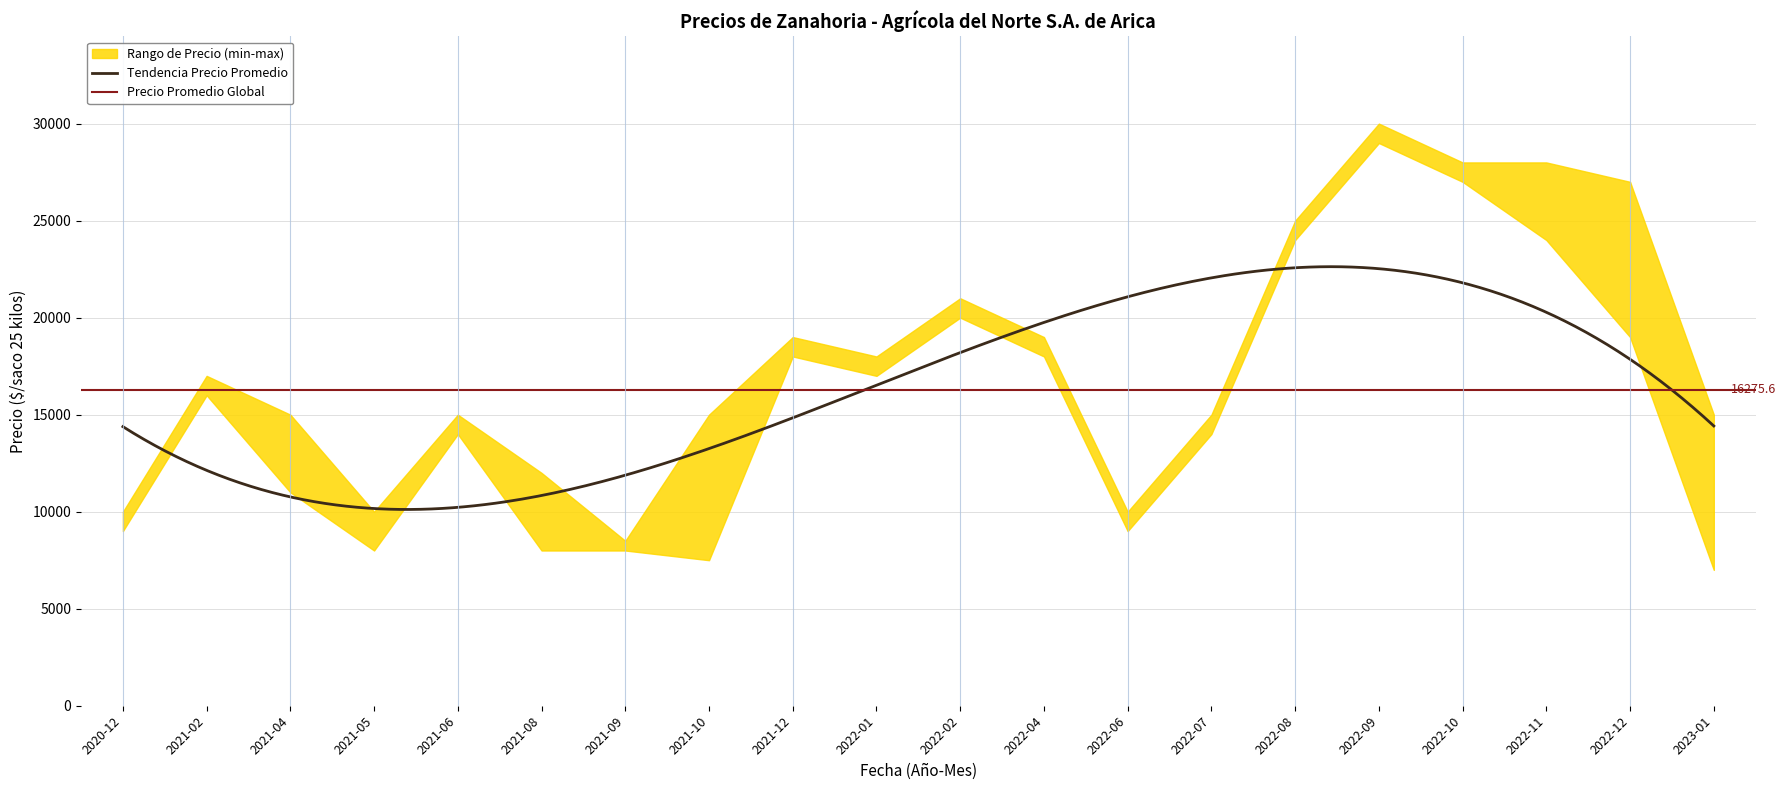

List the labels in order of Precio $/Kg value, smallest first.

2023-01, 2021-09, 2020-12, 2021-05, 2021-08, 2022-06, 2021-04, 2021-06, 2021-10, 2022-07, 2021-02, 2022-01, 2021-12, 2022-04, 2022-12, 2022-02, 2022-08, 2022-11, 2022-10, 2022-09